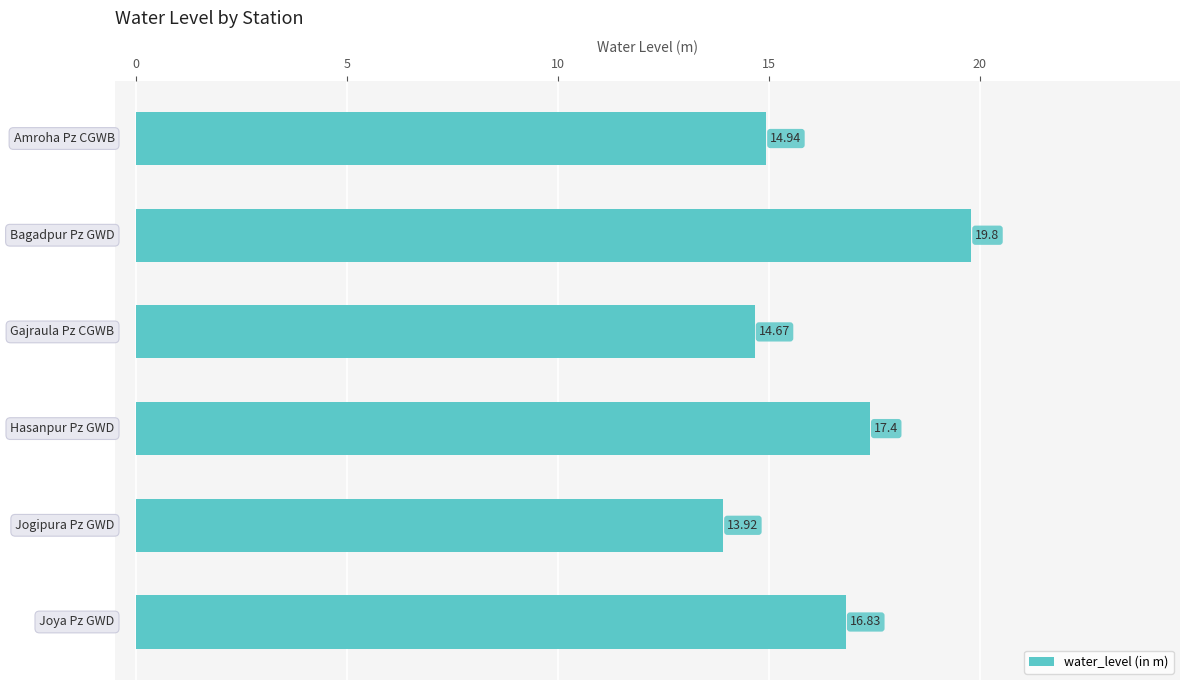

Are the bars grouped side by side (vs. stacked)?

No